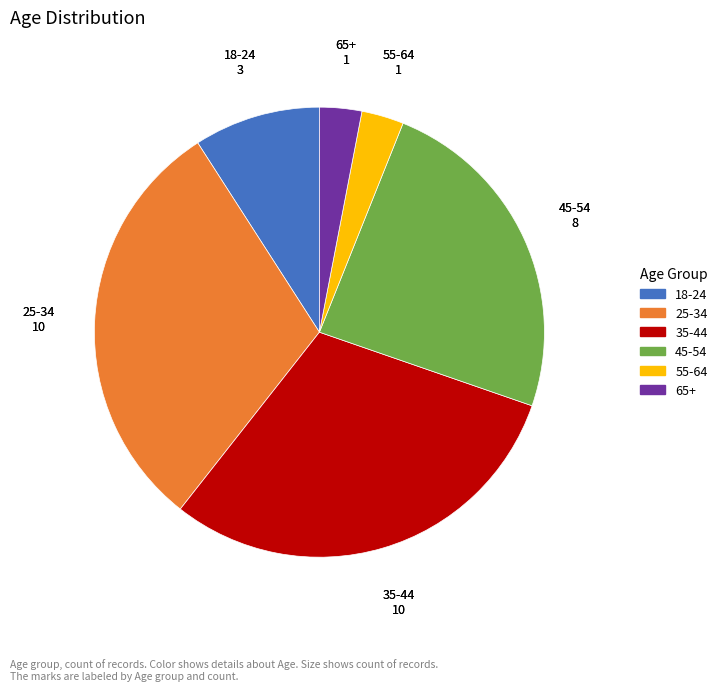

Does any single category account for the majority?

No